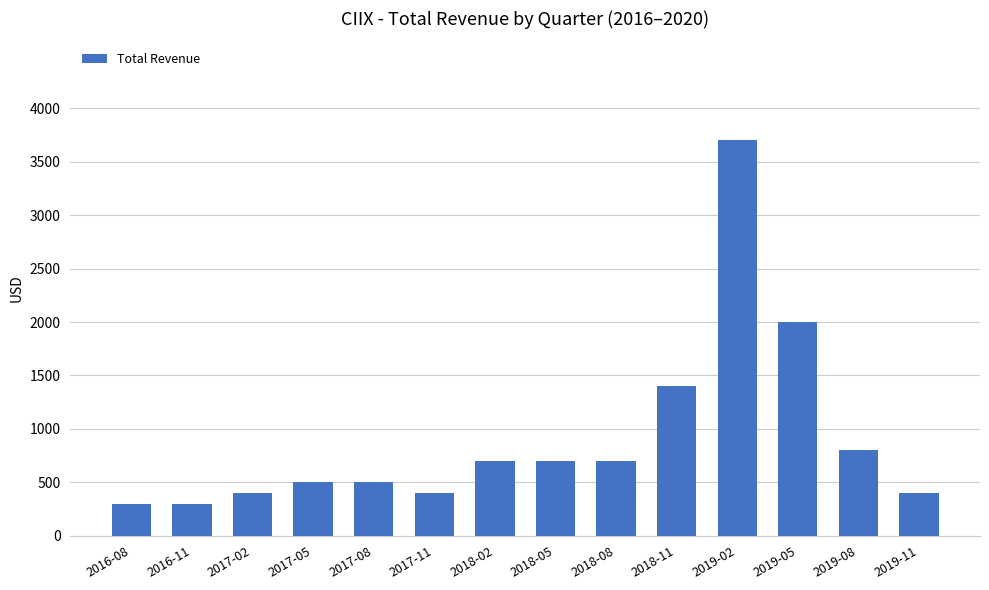

What is the label of the 14th bar from the right?

2016-08